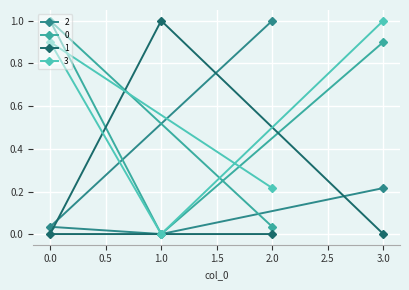

Rank the series by their average value, from lowest to highest.

1, 2, 0, 3